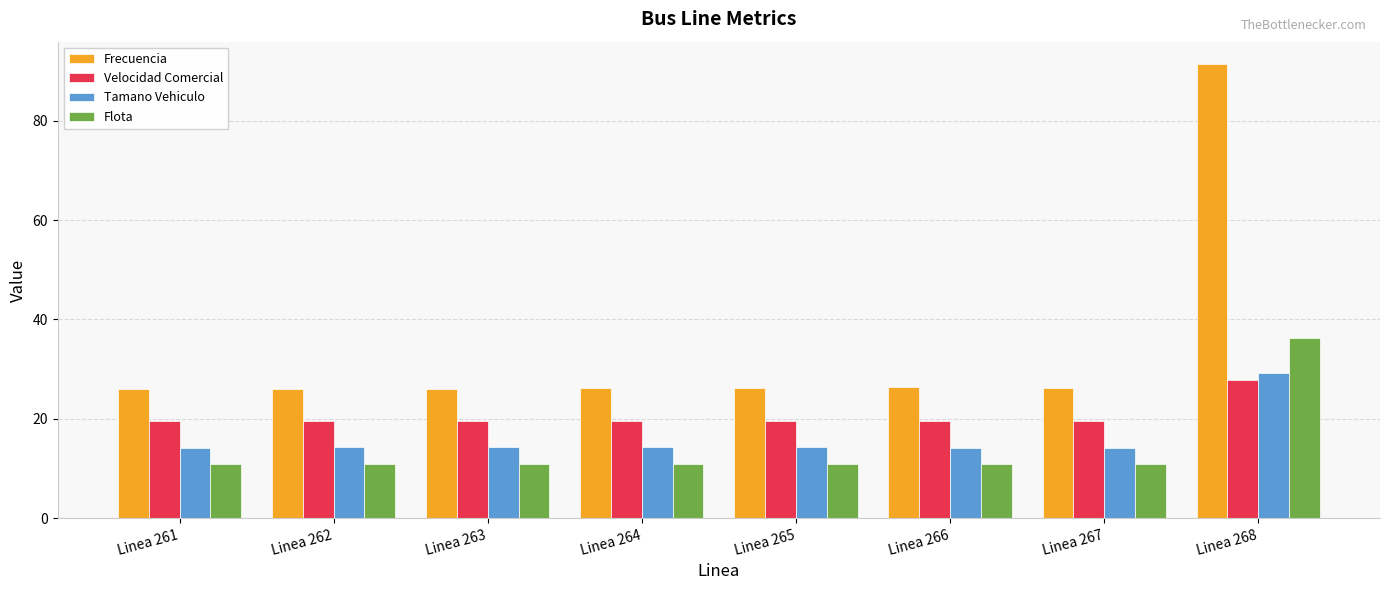

True or false: Tamano Vehiculo has a value of 14.3 at Linea 264.

True